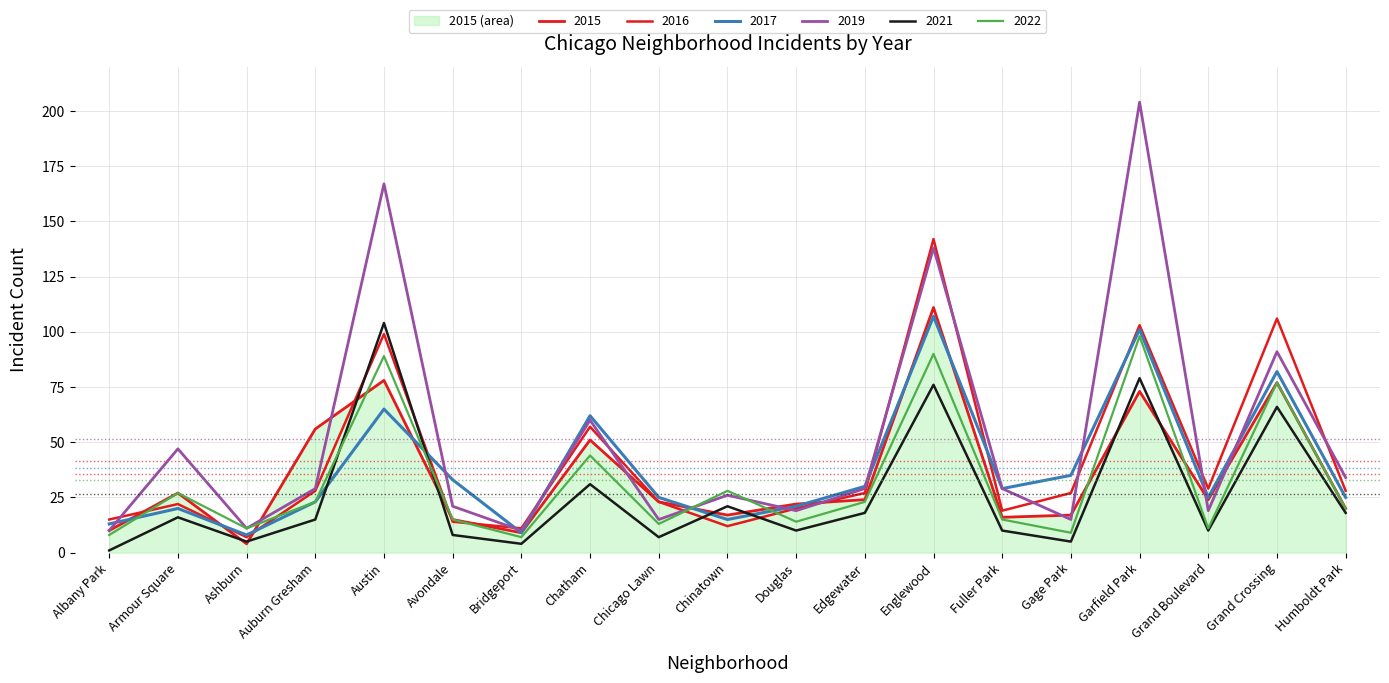

Where is the first local minimum for 2019?

Ashburn